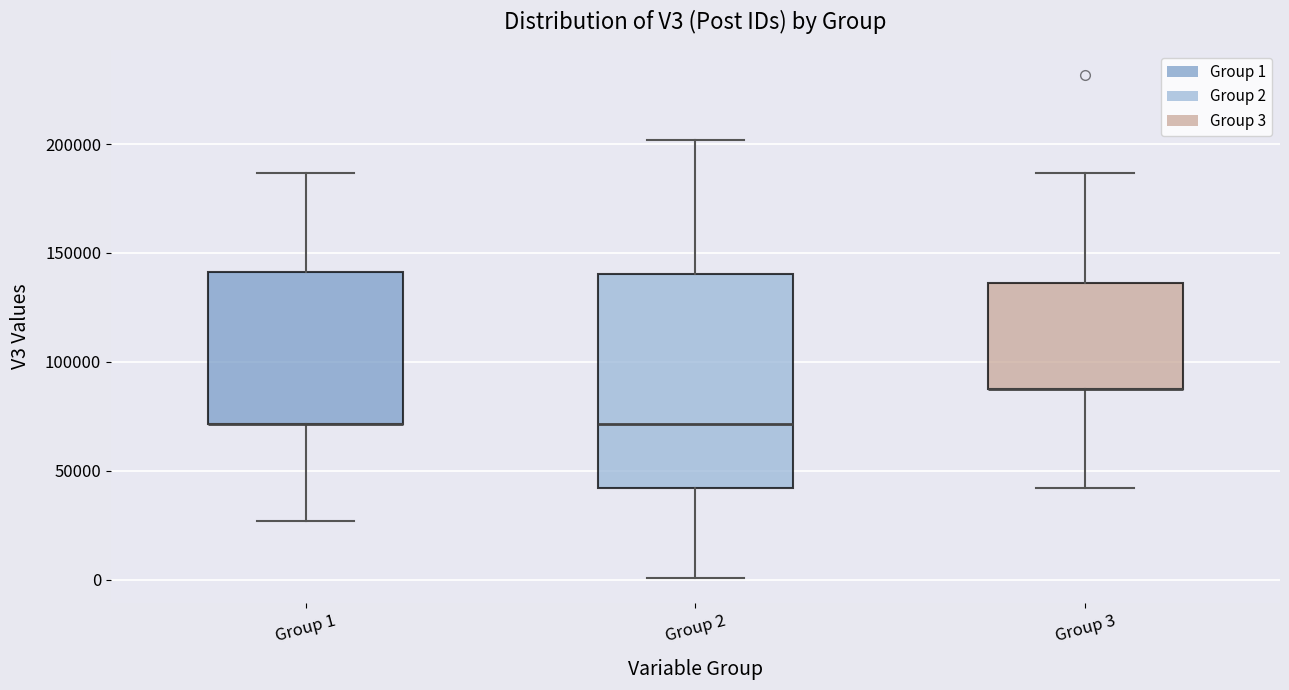

Where is the upper edge of the box for Group 3 on the y-axis? The values are not printed on the chart, so give them approximately, as read against the axis.

135000